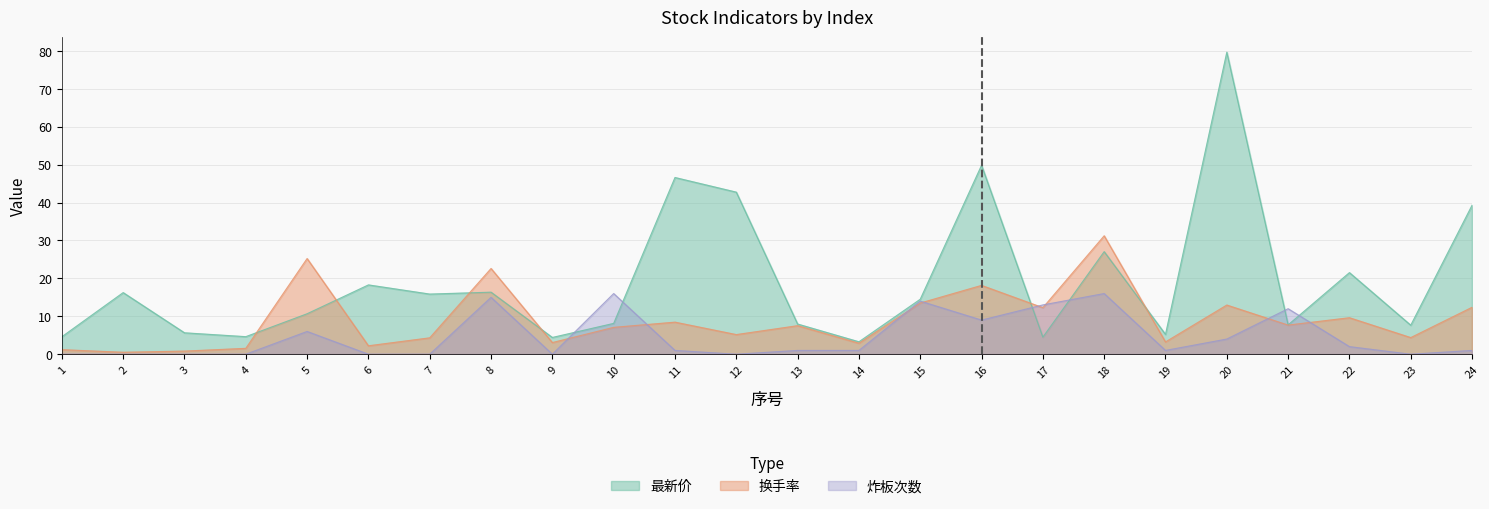

What is the sum of the 炸板次数 values at 5 and 21?

18.0